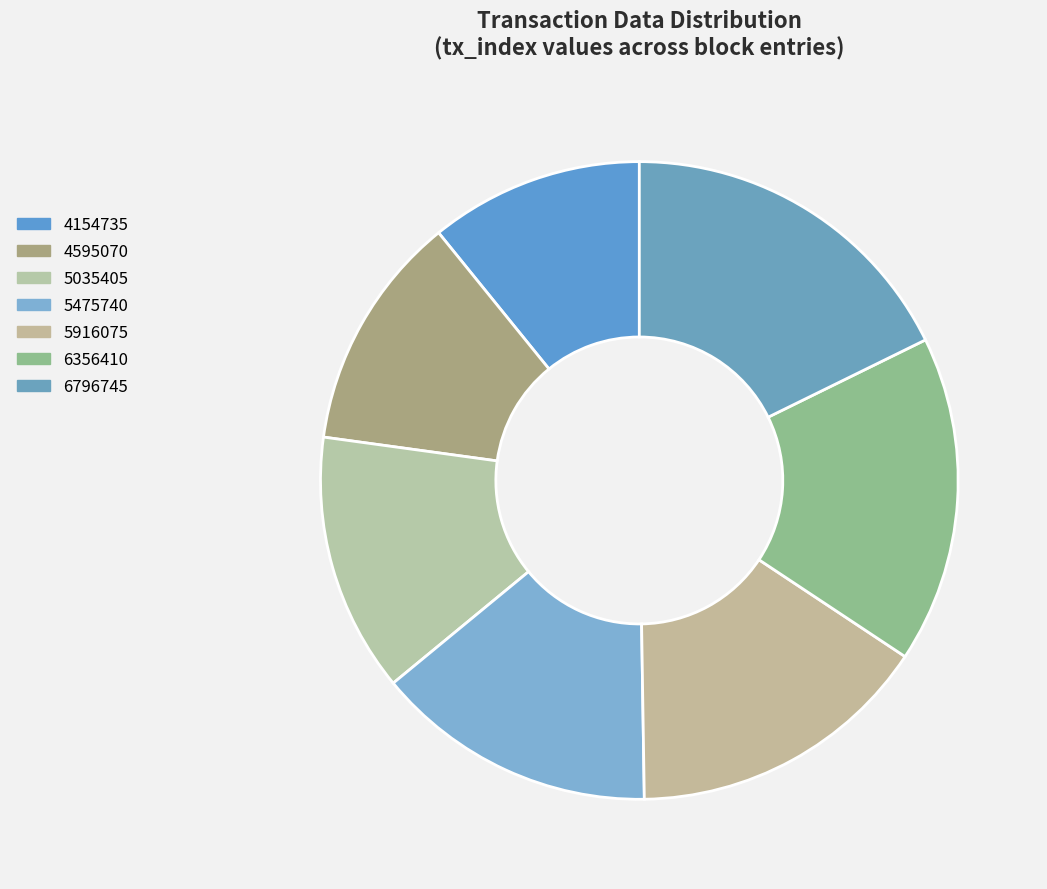

How many slices are in this pie chart?

7